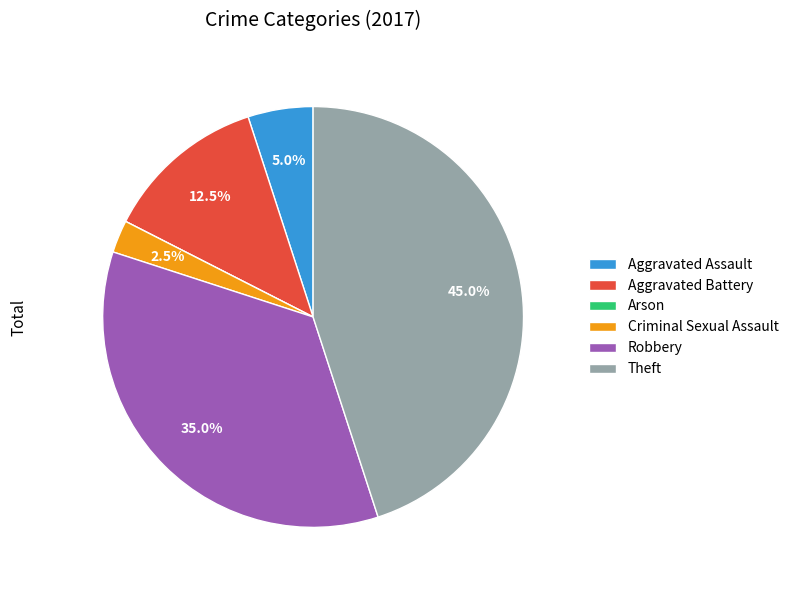

Between Aggravated Assault and Robbery, which is larger?

Robbery